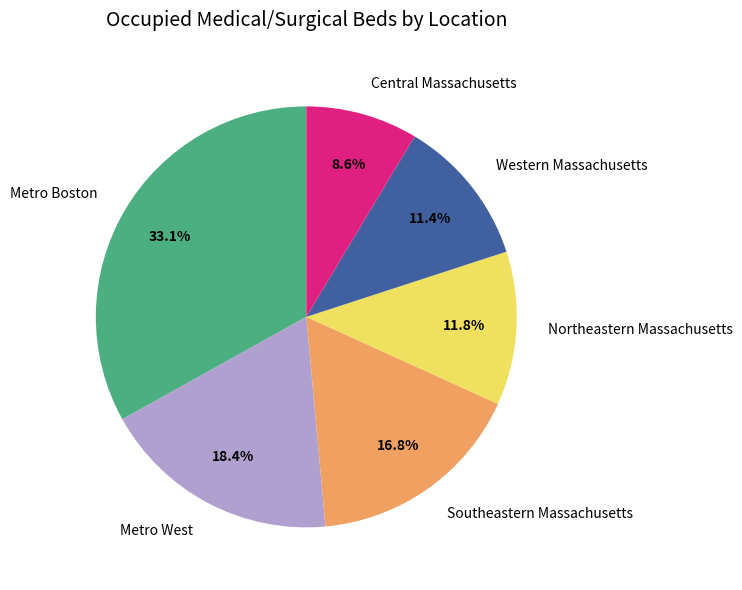

To the nearest percent, what is the difference between the largest and smallest slice percentages?

24%